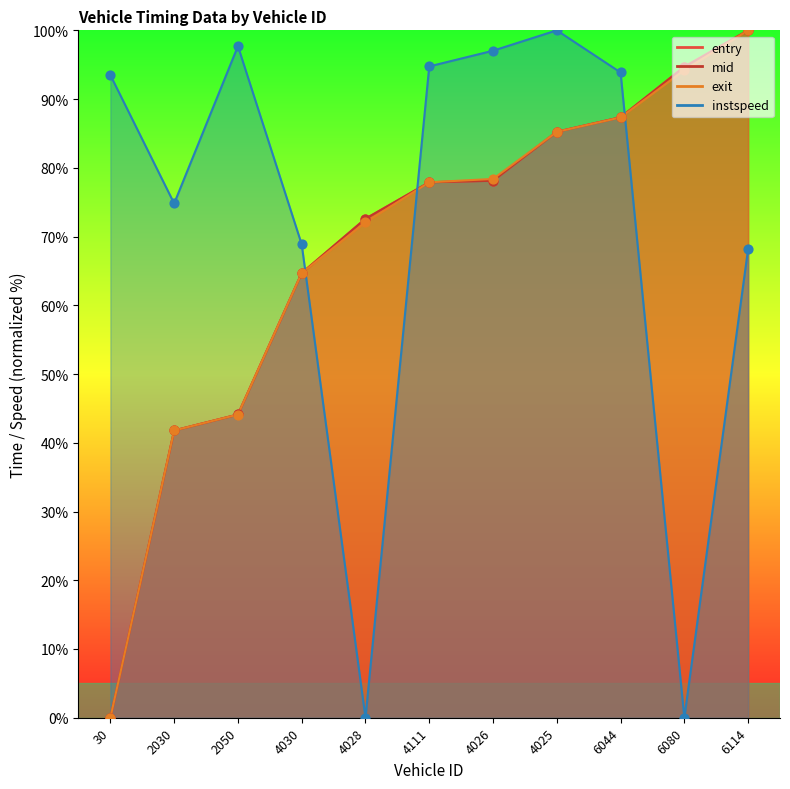

Which series has the largest total across all categories?

instspeed